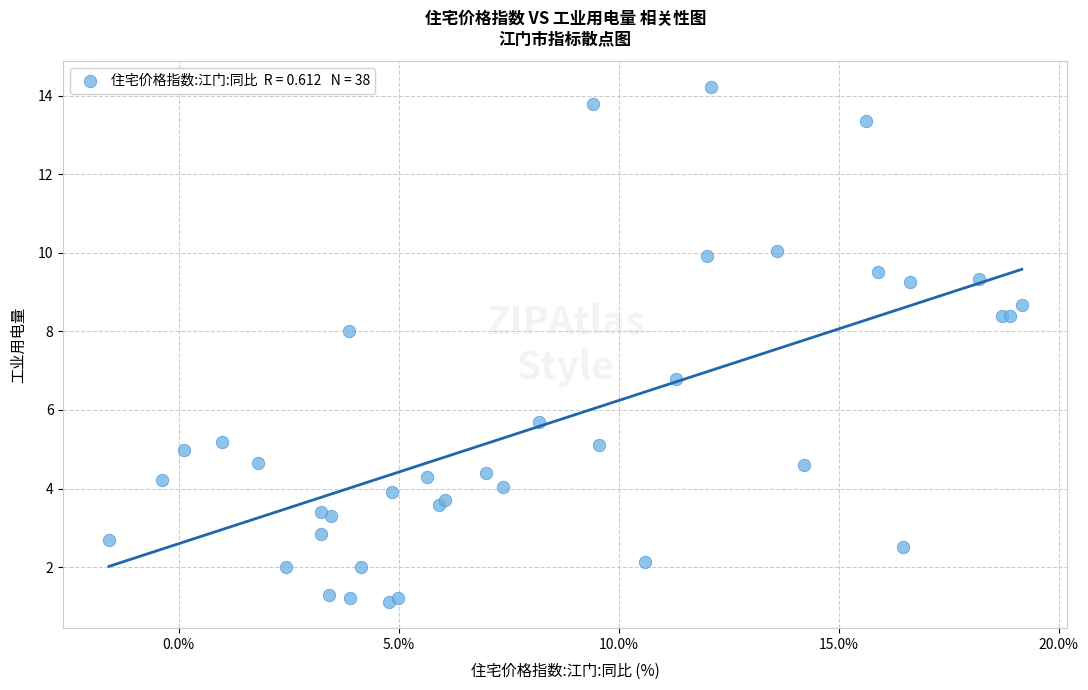

What Y value in the scatter plot is closest to 7?

6.8